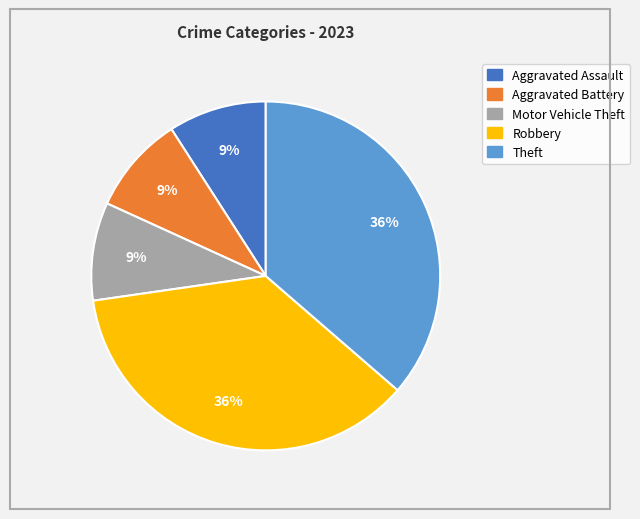

Is it true that Robbery is 50% of the pie?

False